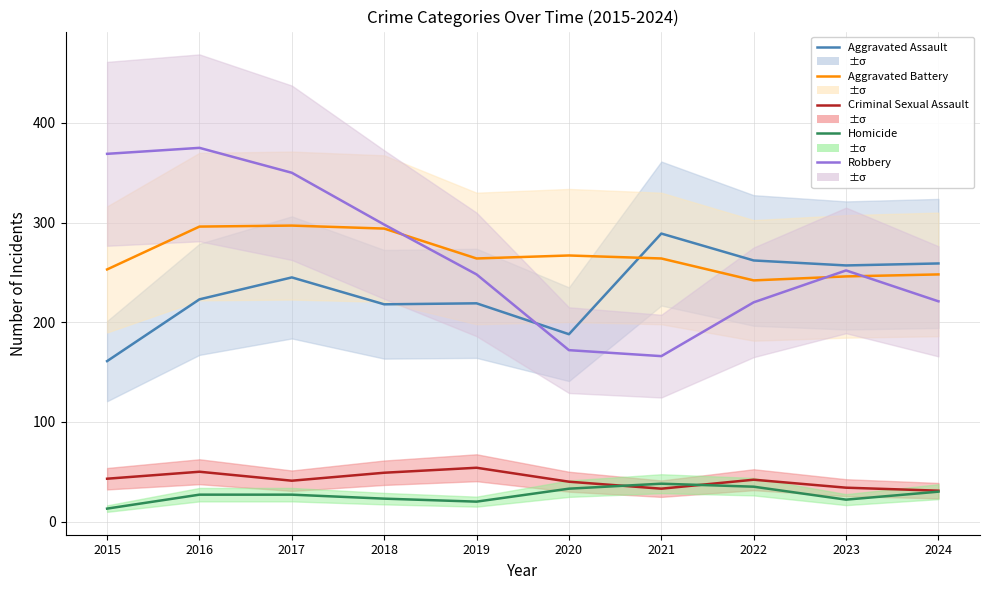

How many data points does each series have?

10